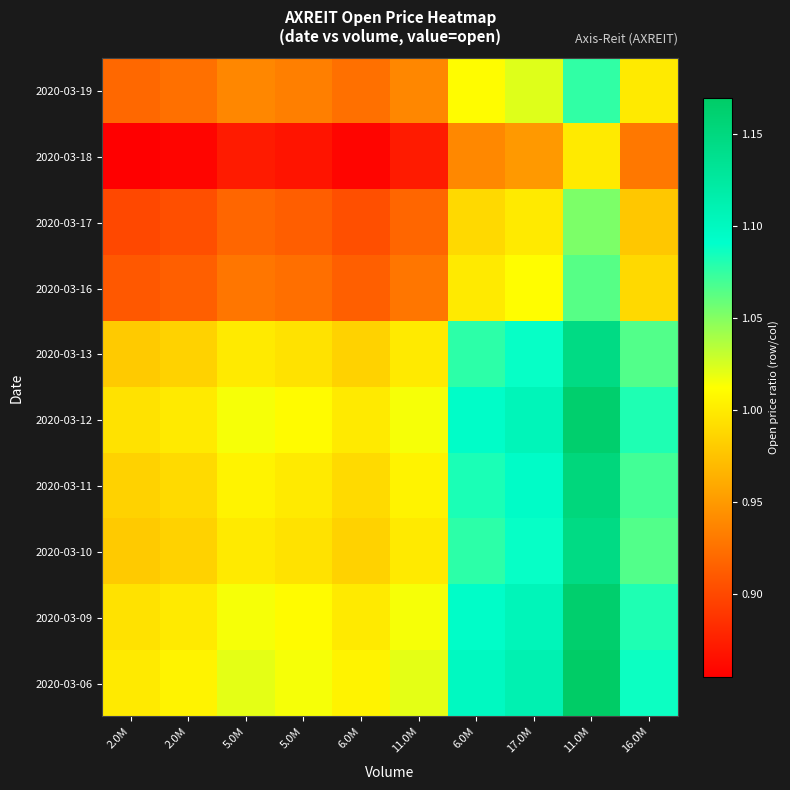

Reading left to right, list all the values displayed in this chart.

2020-03-06: 2.0M=1.0	2.0M=1.0	5.0M=1.0	5.0M=1.0	6.0M=1.0	11.0M=1.0	6.0M=1.1	17.0M=1.1	11.0M=1.2	16.0M=1.1
2020-03-09: 2.0M=1.0	2.0M=1.0	5.0M=1.0	5.0M=1.0	6.0M=1.0	11.0M=1.0	6.0M=1.1	17.0M=1.1	11.0M=1.2	16.0M=1.1
2020-03-10: 2.0M=1.0	2.0M=1.0	5.0M=1.0	5.0M=1.0	6.0M=1.0	11.0M=1.0	6.0M=1.1	17.0M=1.1	11.0M=1.1	16.0M=1.1
2020-03-11: 2.0M=1.0	2.0M=1.0	5.0M=1.0	5.0M=1.0	6.0M=1.0	11.0M=1.0	6.0M=1.1	17.0M=1.1	11.0M=1.2	16.0M=1.1
2020-03-12: 2.0M=1.0	2.0M=1.0	5.0M=1.0	5.0M=1.0	6.0M=1.0	11.0M=1.0	6.0M=1.1	17.0M=1.1	11.0M=1.2	16.0M=1.1
2020-03-13: 2.0M=1.0	2.0M=1.0	5.0M=1.0	5.0M=1.0	6.0M=1.0	11.0M=1.0	6.0M=1.1	17.0M=1.1	11.0M=1.1	16.0M=1.1
2020-03-16: 2.0M=0.9	2.0M=0.9	5.0M=0.9	5.0M=0.9	6.0M=0.9	11.0M=0.9	6.0M=1.0	17.0M=1.0	11.0M=1.1	16.0M=1.0
2020-03-17: 2.0M=0.9	2.0M=0.9	5.0M=0.9	5.0M=0.9	6.0M=0.9	11.0M=0.9	6.0M=1.0	17.0M=1.0	11.0M=1.1	16.0M=1.0
2020-03-18: 2.0M=0.9	2.0M=0.9	5.0M=0.9	5.0M=0.9	6.0M=0.9	11.0M=0.9	6.0M=0.9	17.0M=0.9	11.0M=1.0	16.0M=0.9
2020-03-19: 2.0M=0.9	2.0M=0.9	5.0M=0.9	5.0M=0.9	6.0M=0.9	11.0M=0.9	6.0M=1.0	17.0M=1.0	11.0M=1.1	16.0M=1.0